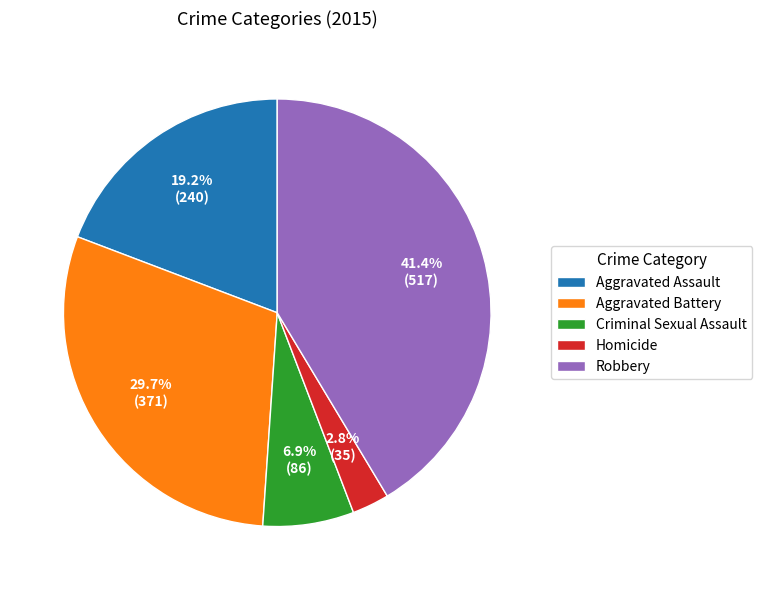

What is the smallest slice in the pie chart?

Homicide